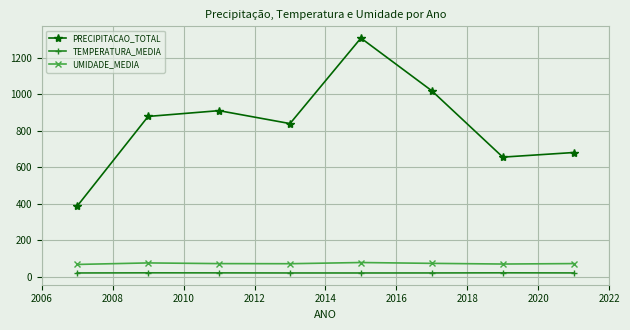

What is the maximum value for UMIDADE_MEDIA?

78.4